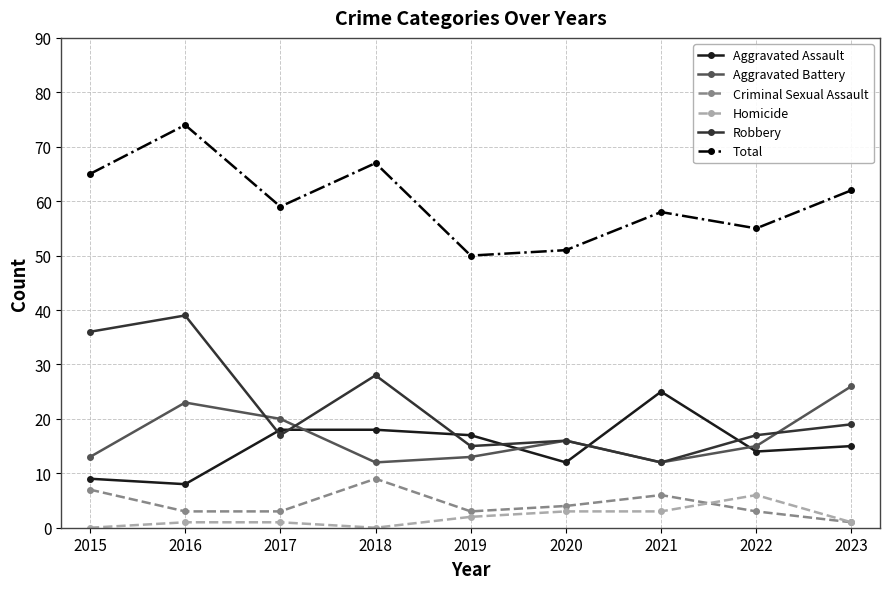

What is the total value across all series at 2019?

100